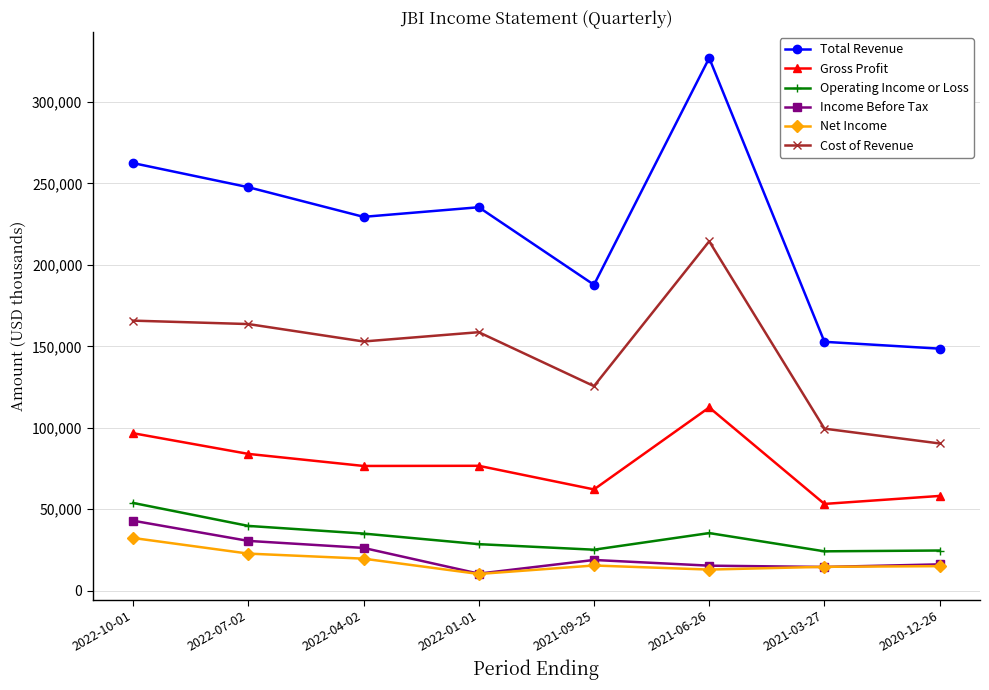

What is the difference between the highest and lowest values at 2020-12-26?

133500